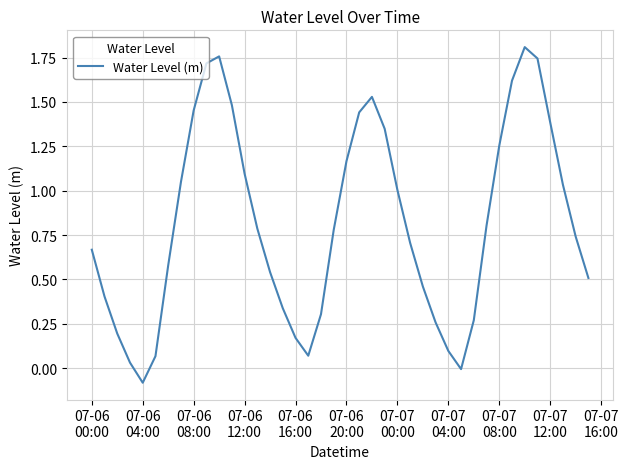

Does the chart display data point markers on the line(s)?

No